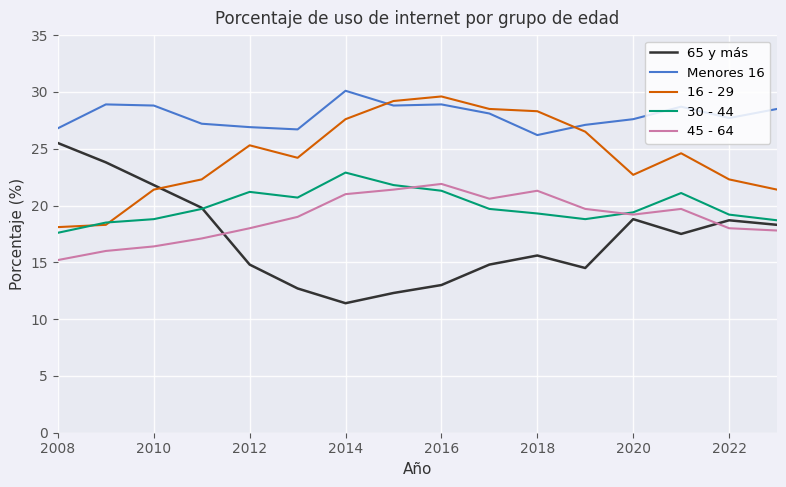

True or false: Menores 16 and 65 y más intersect in this chart.

False